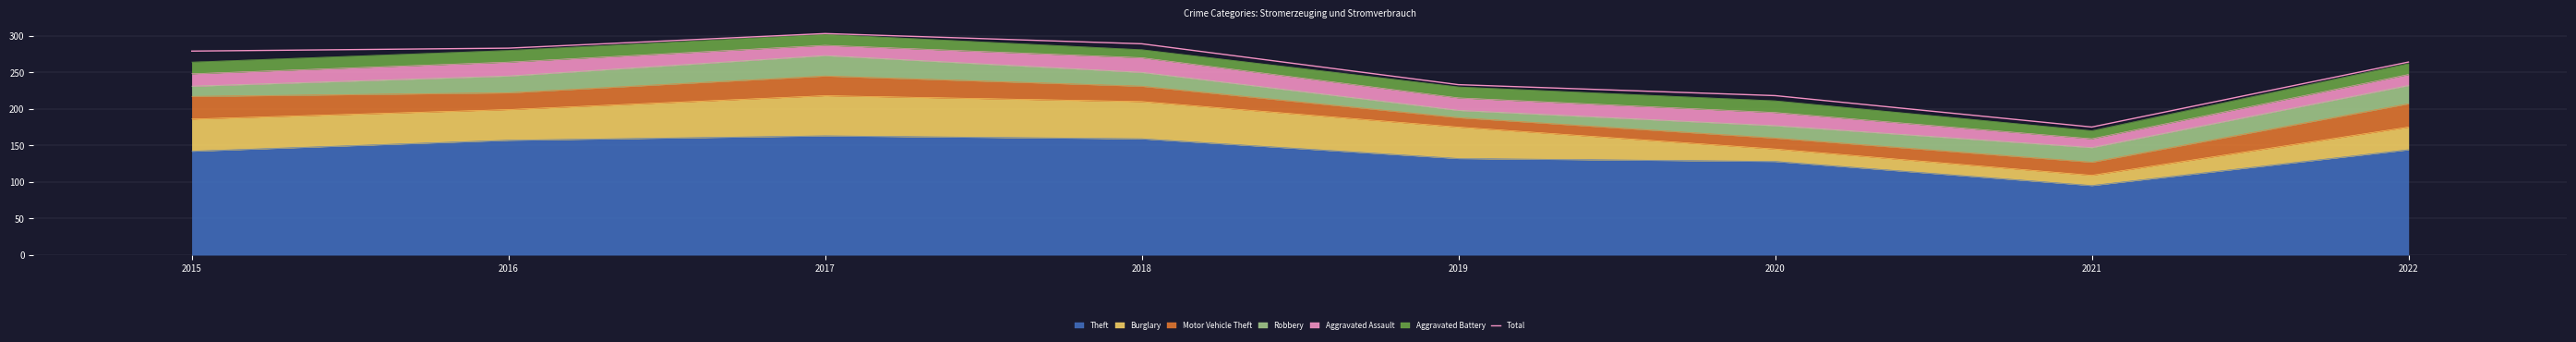

At which category does the chart reach its minimum across all series?

2021